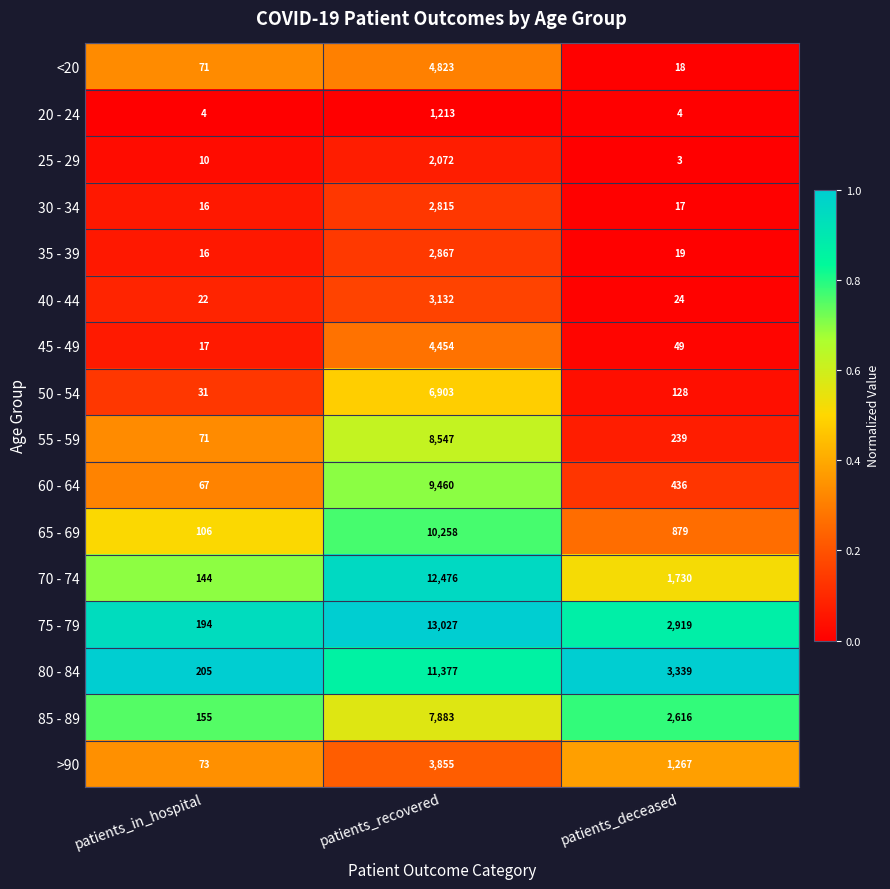

Which series has the widest spread of values?

75 - 79